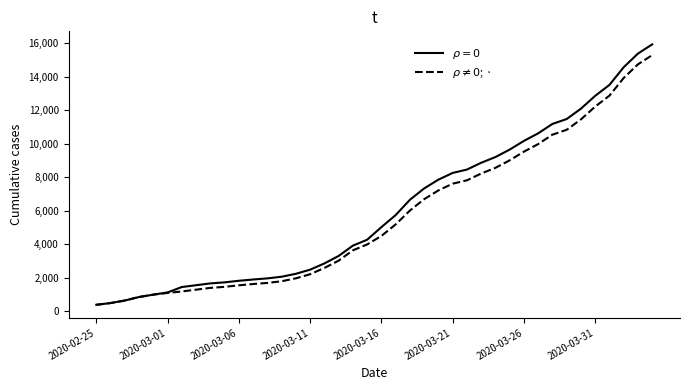

What is the minimum value shown in the chart?

375